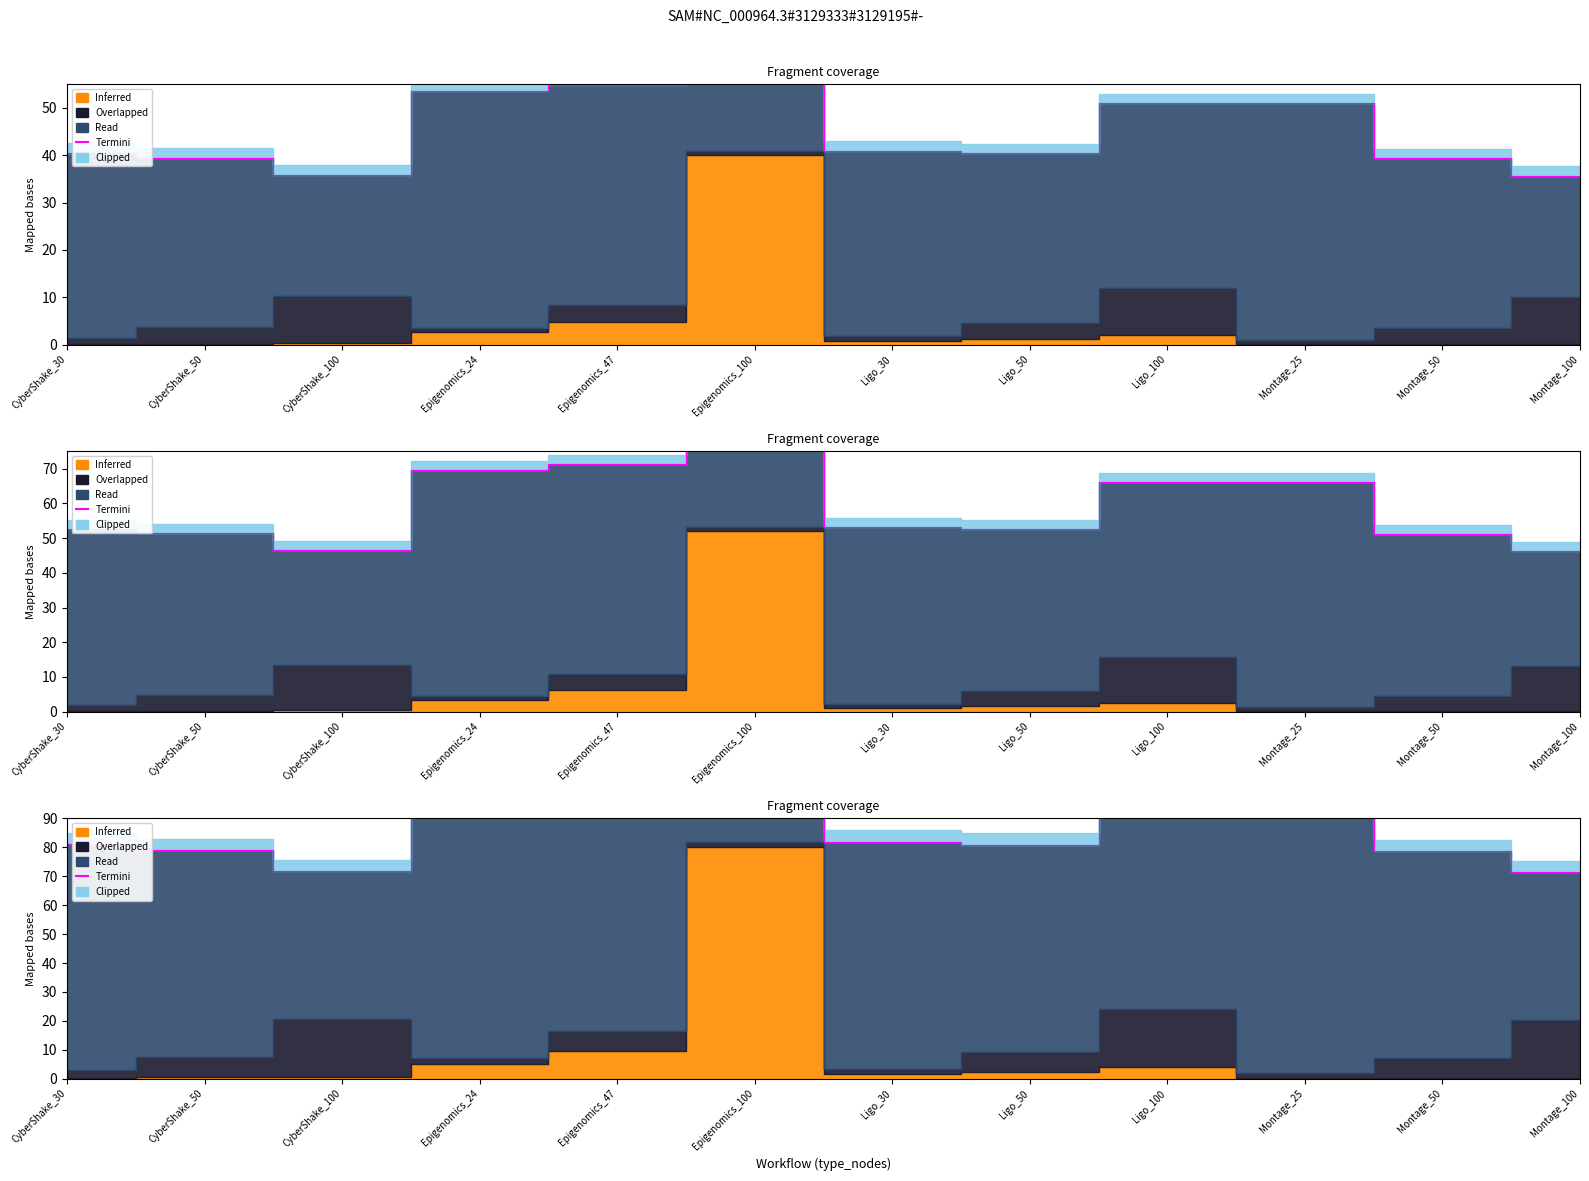

What is the greatest value displayed?

181.9